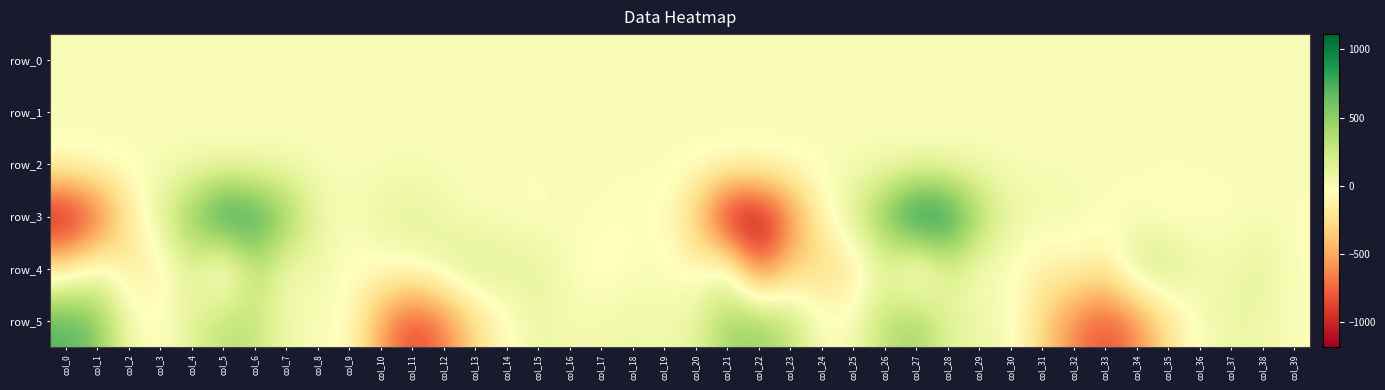

What is the difference between the second highest and second lowest values in the row_3 series?

2150.4